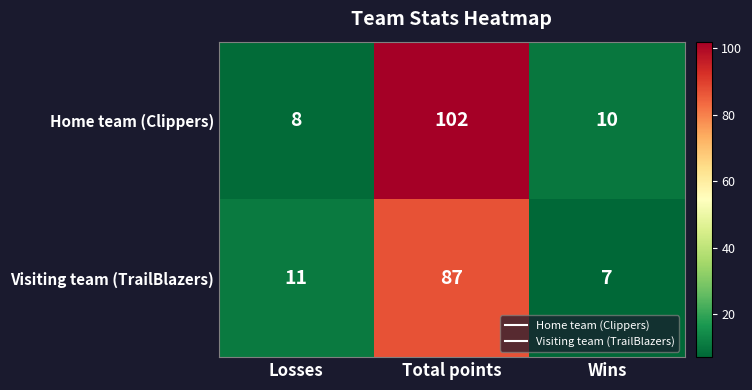

What is the difference between the maximum and minimum values in the Home team (Clippers) series?

94